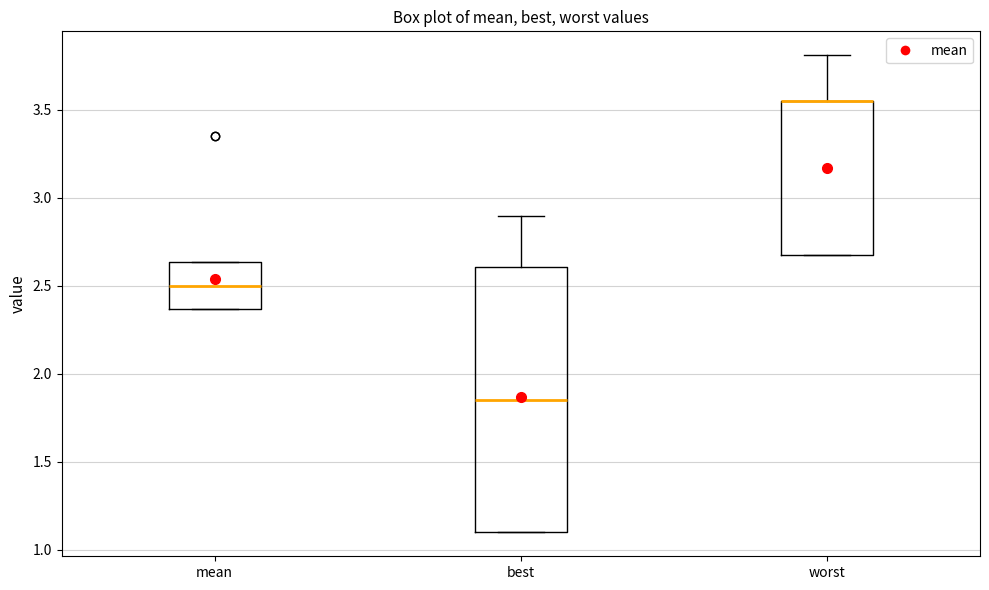

Where is the lower edge of the box for worst on the y-axis? The values are not printed on the chart, so give them approximately, as read against the axis.

2.65